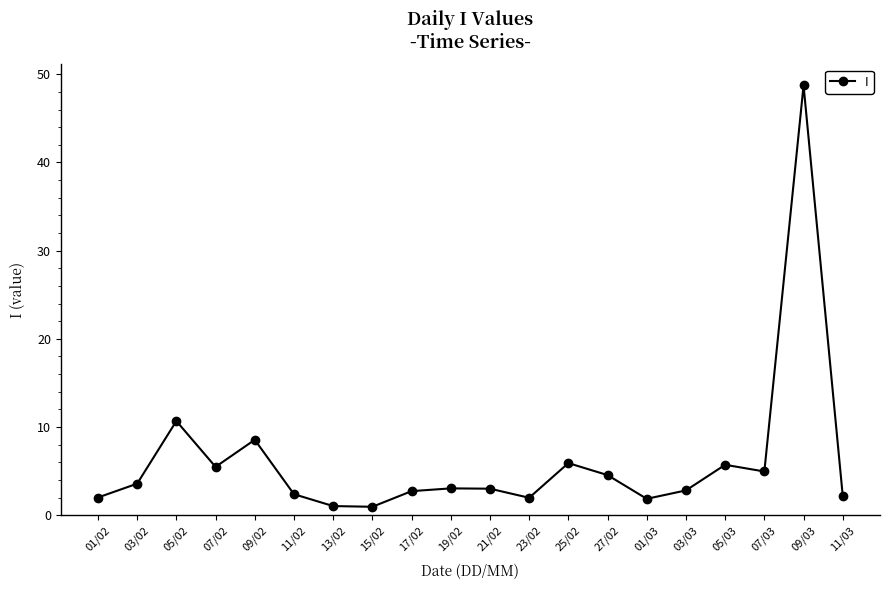

What is the label of the 14th point from the right?

13/02